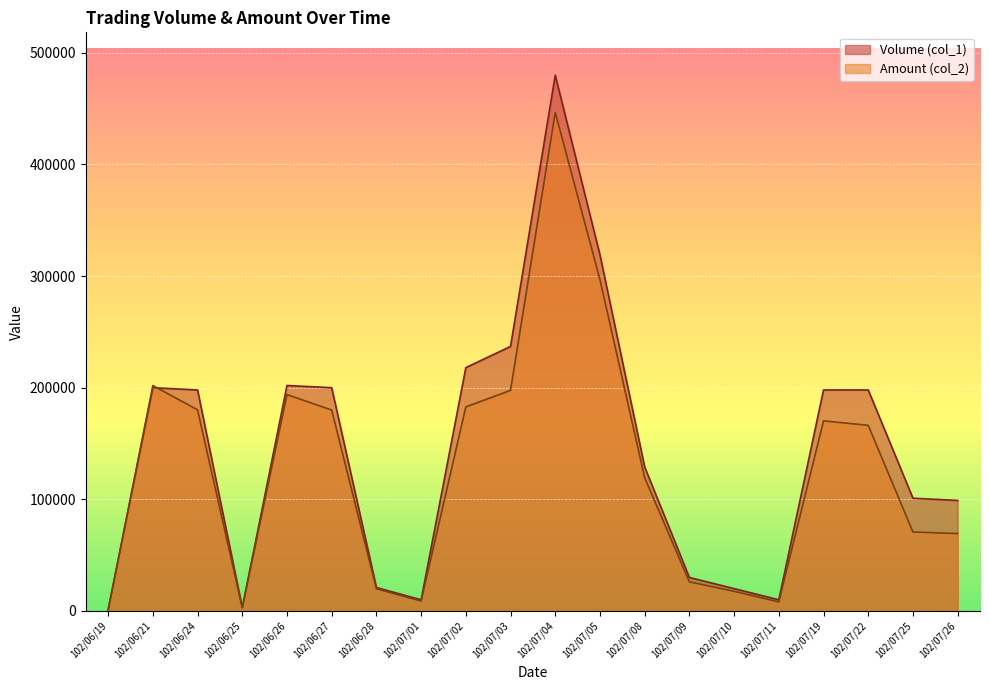

How many lines are shown in the chart?

2